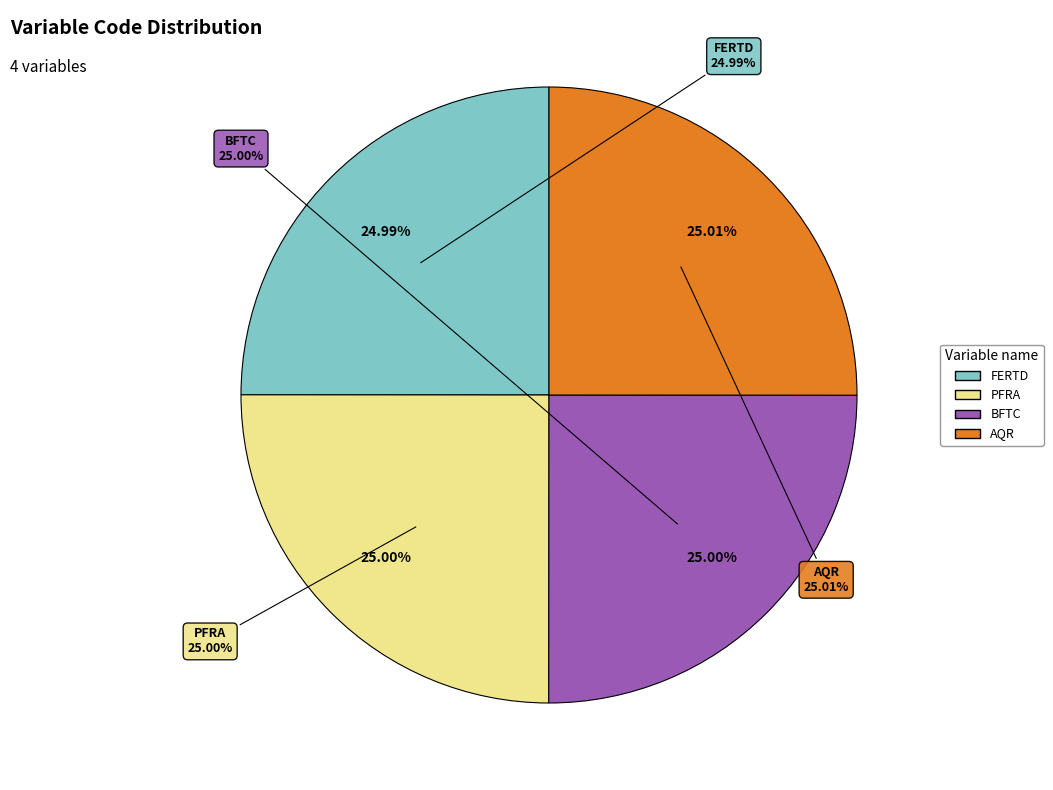

True or false: BFTC accounts for 25% of the total.

True